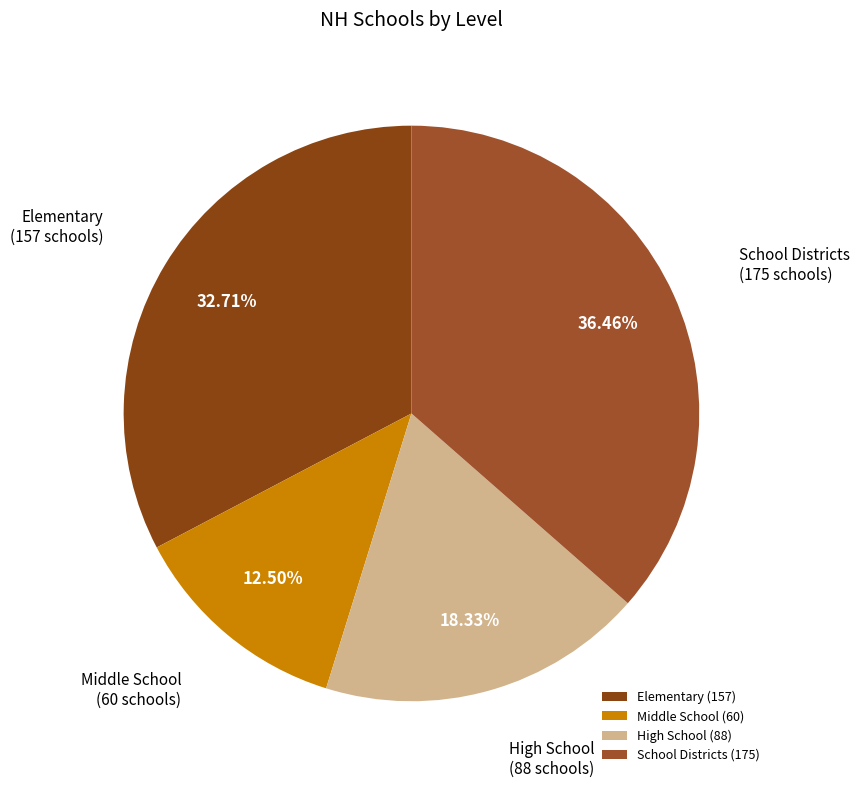

To the nearest percent, what is the average slice percentage?

25%